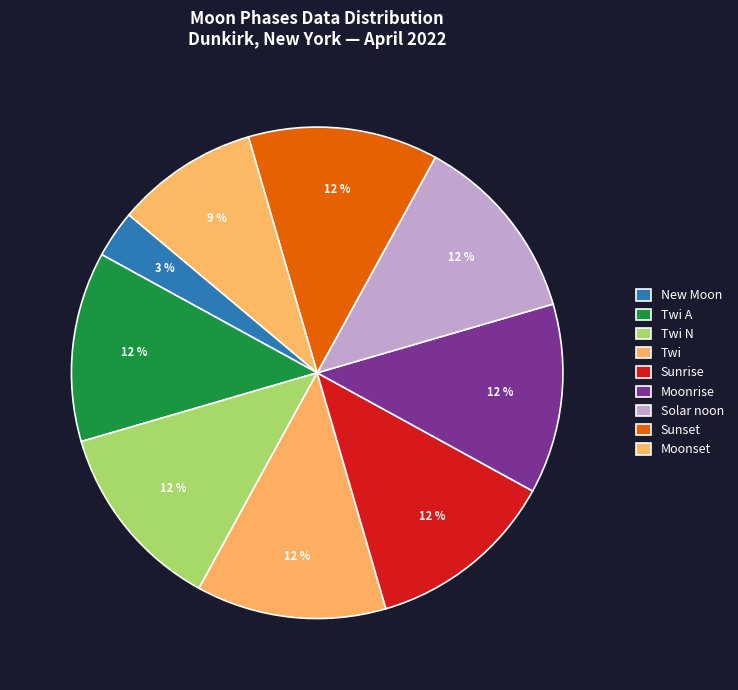

Count the number of slices in the pie.

9